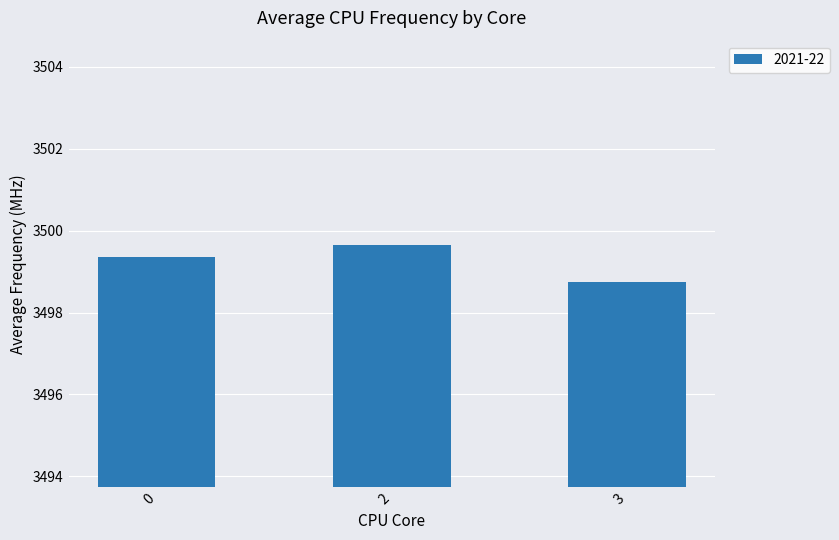

List the labels in order of value, smallest first.

3, 0, 2